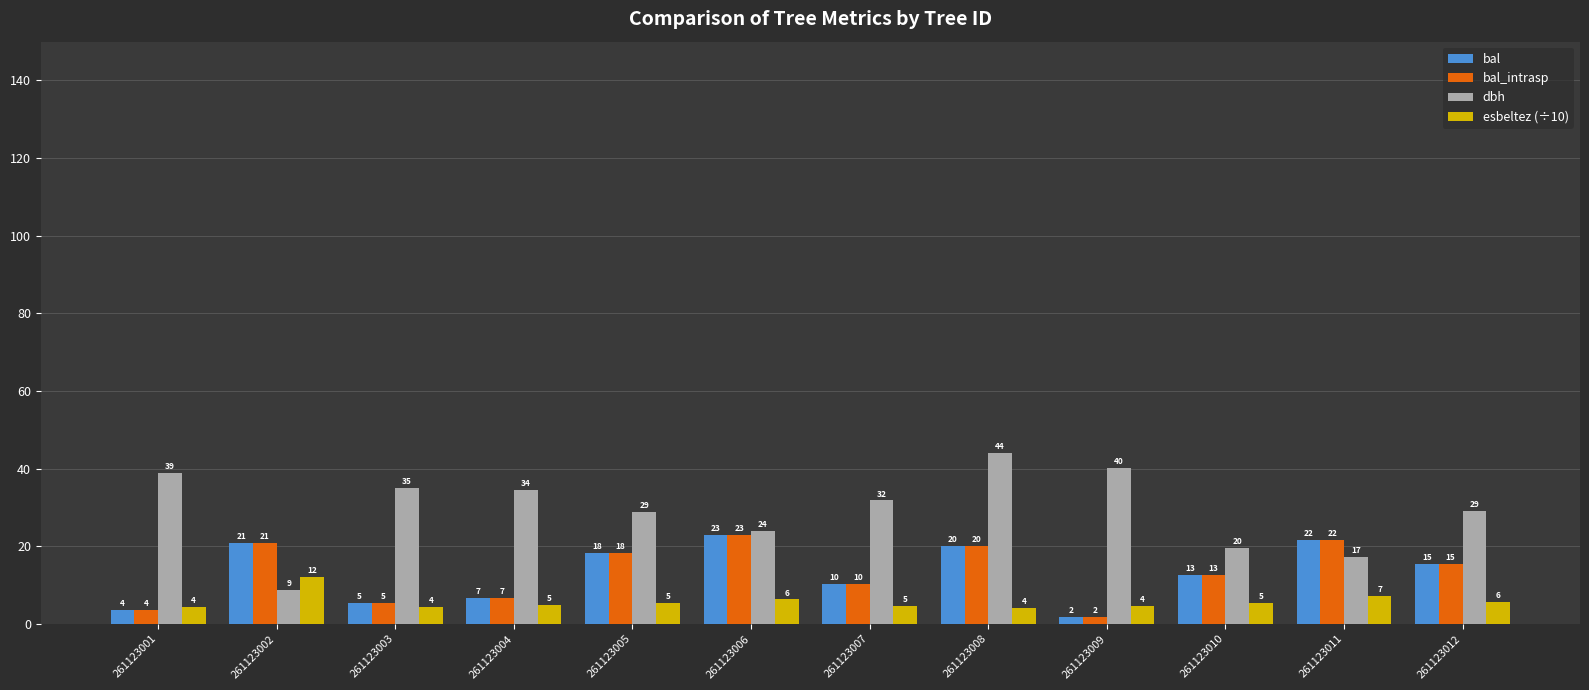

Between 261123007 and 261123010, which series saw the biggest shift?

dbh